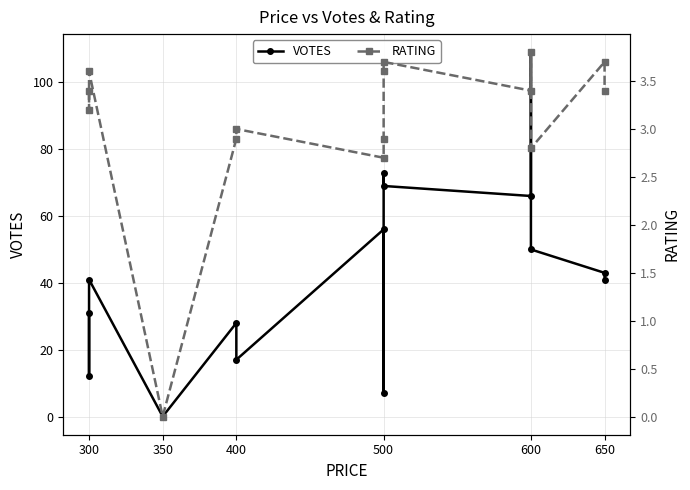

What value does the VOTES series have at 500?

73.0